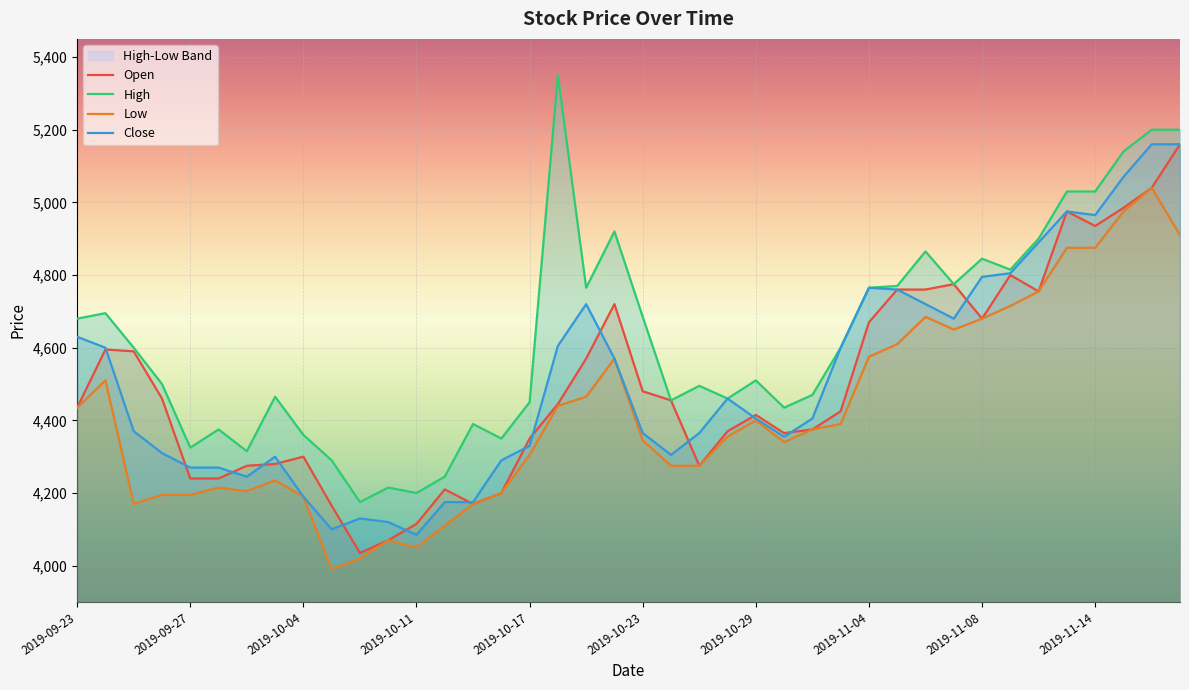

What is the lowest value of the Close series?

4085